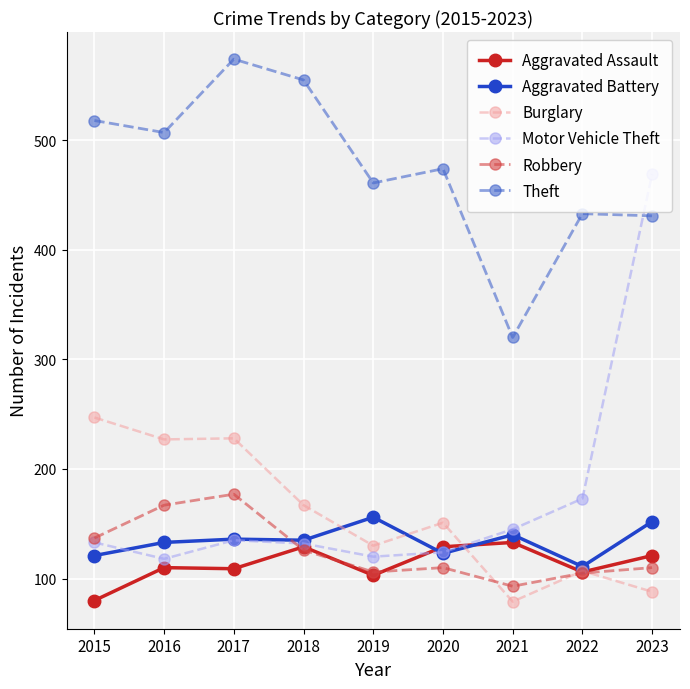

What is the value of the Burglary point at the 4th from the left?

167